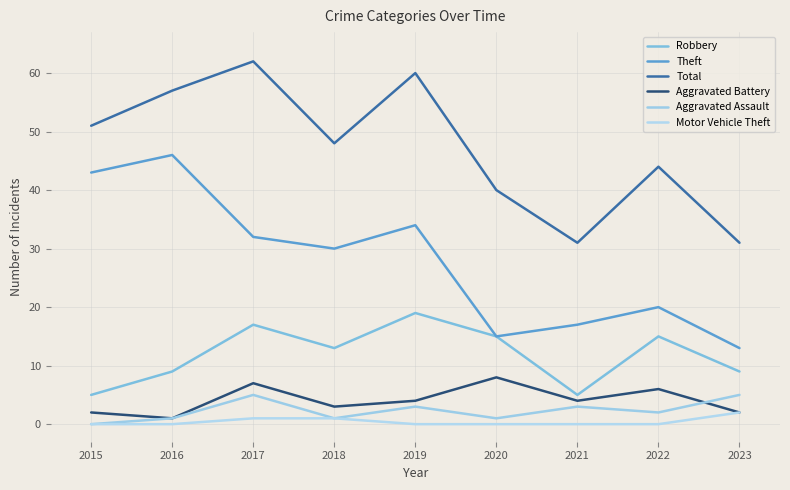

At which label does Aggravated Assault first exceed 2?

2017